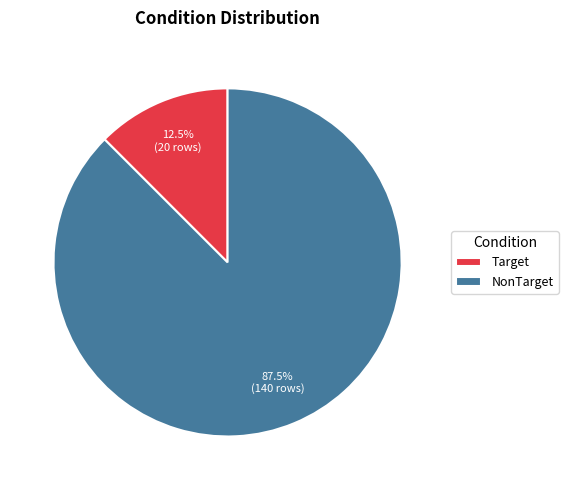

What is the smallest slice in the pie chart?

Target